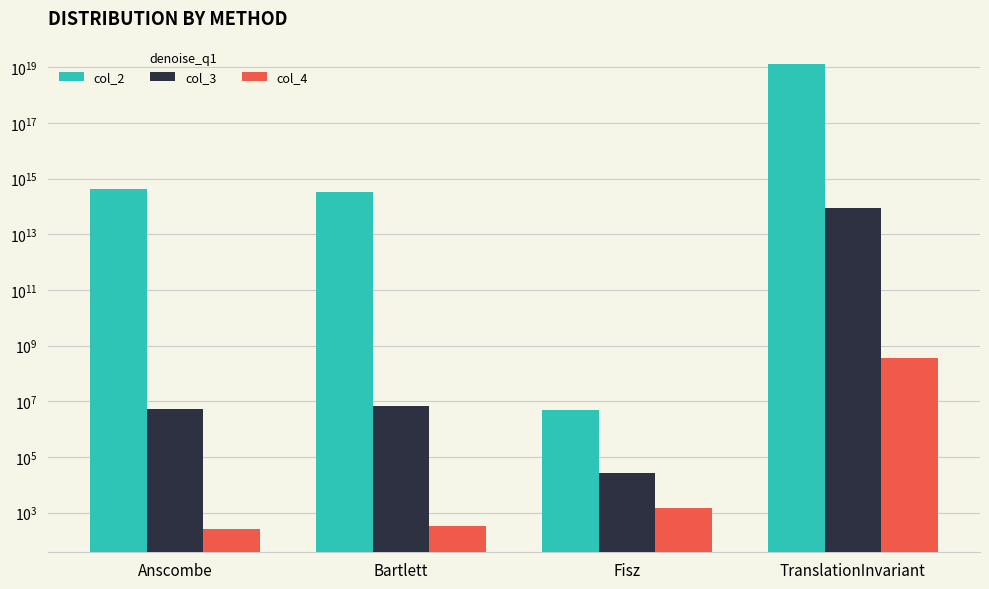

Does the chart contain any negative values?

No